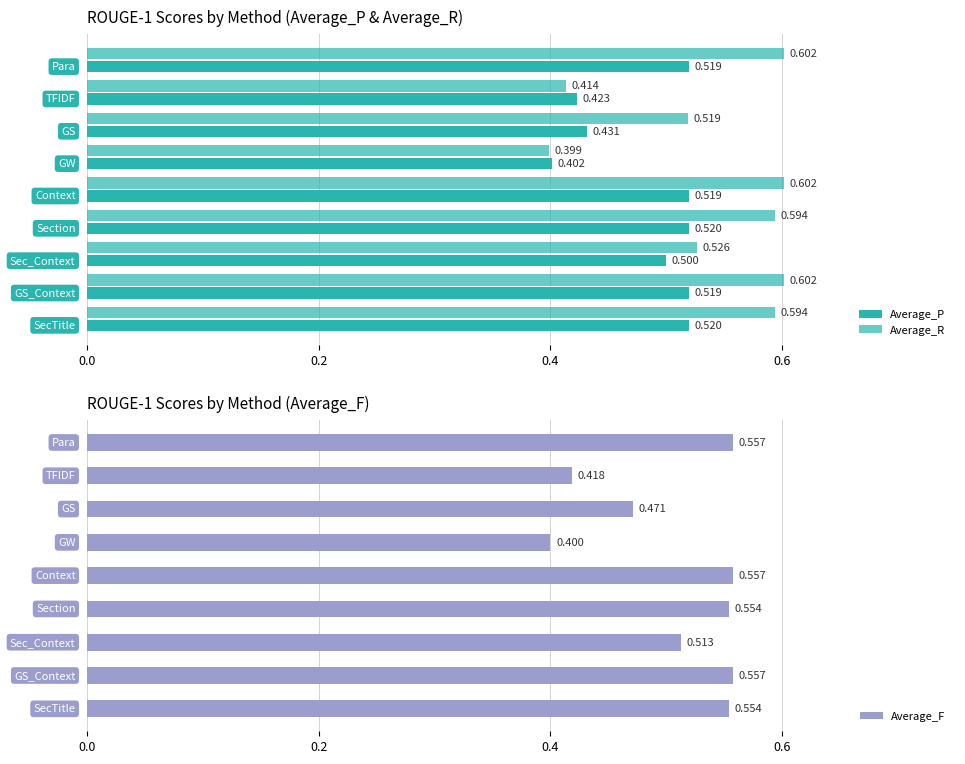

True or false: Average_F has a value of 0.4 at 0.2.

True